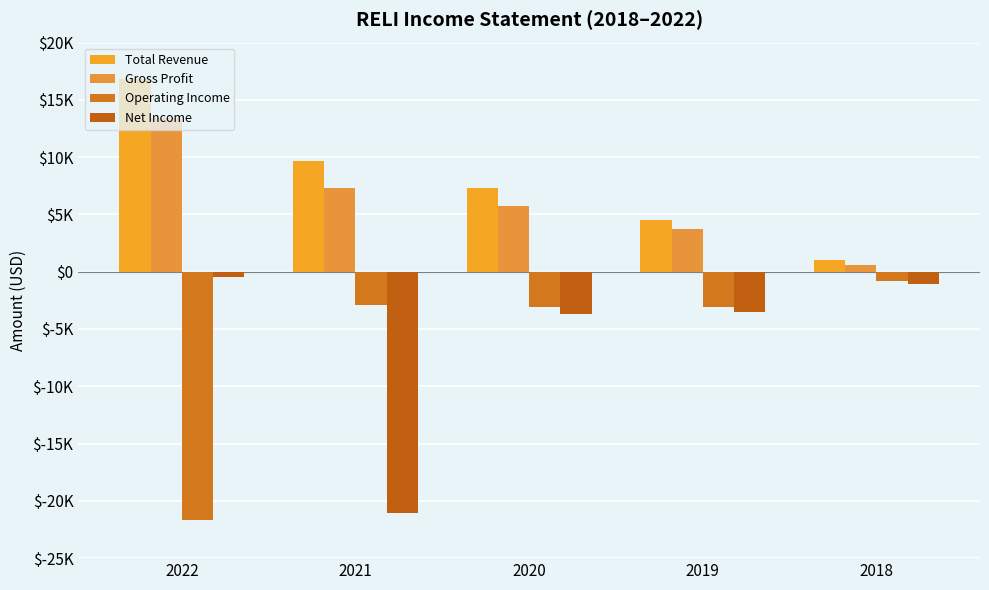

What is the total value across all series at 2020?

6200